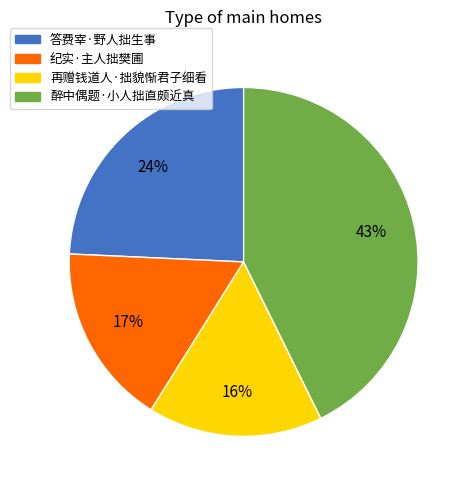

To the nearest percent, what is the combined percentage of 再赠钱道人·拙貌惭君子细看 and 答费宰·野人拙生事?

40%